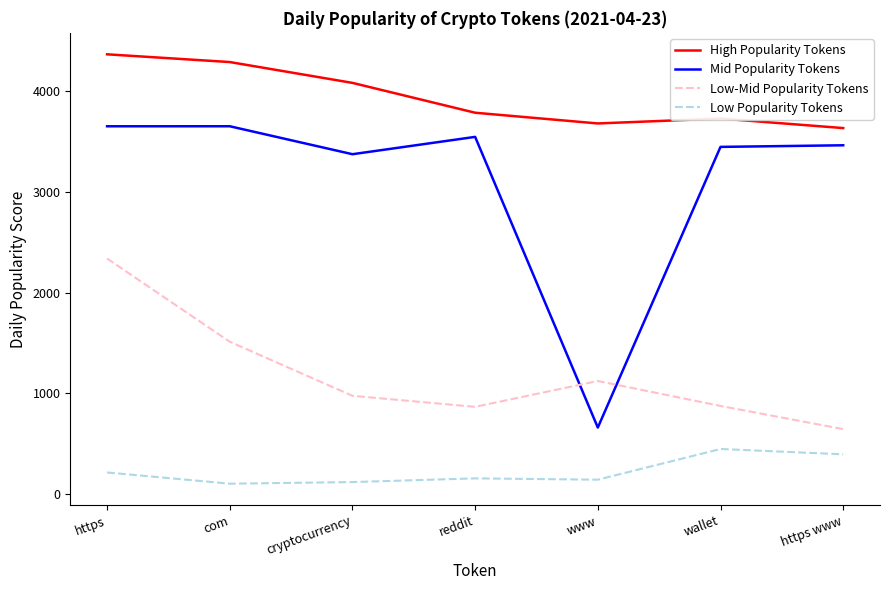

What is the difference between the highest and lowest values at https www?

3232.6